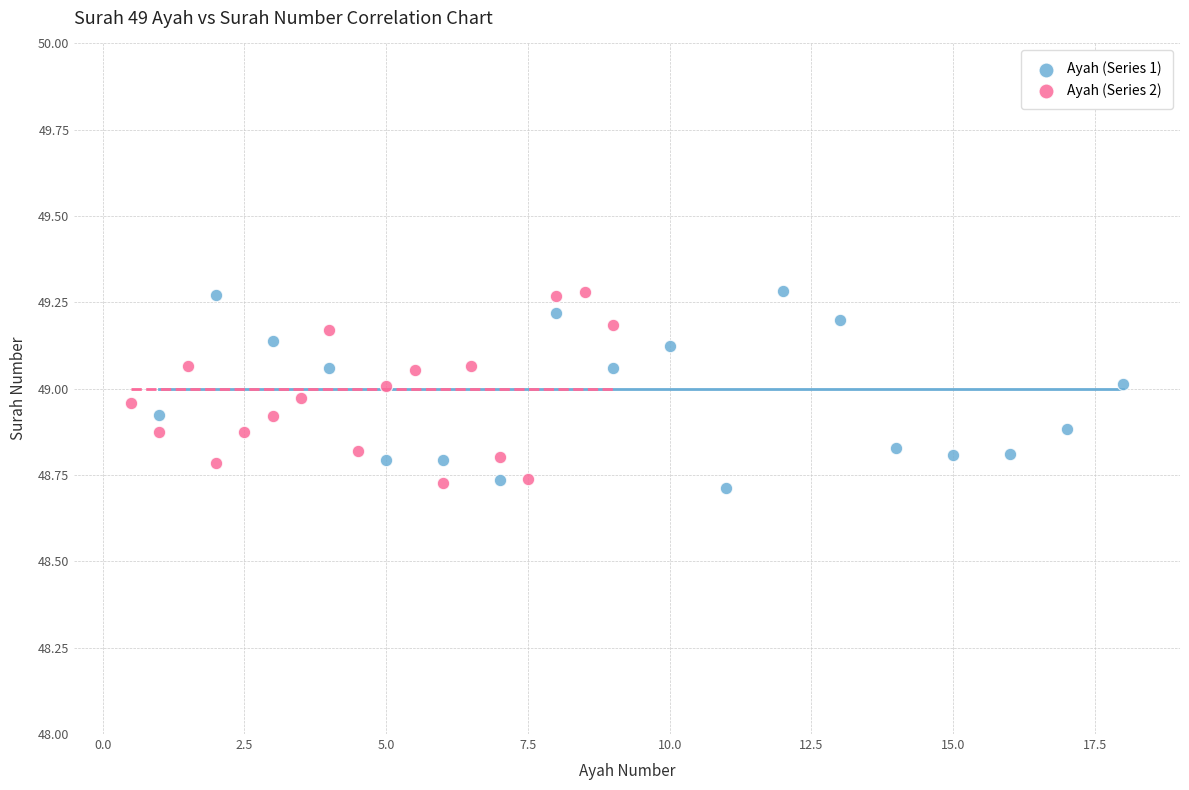

What are all the series names shown in the legend?

Ayah (Series 1), Ayah (Series 2)